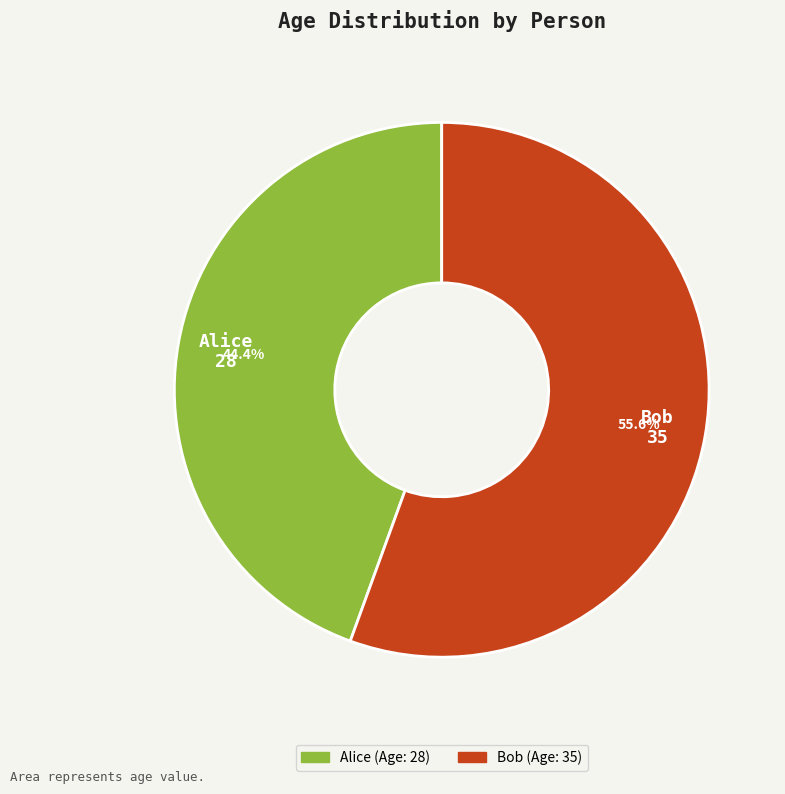

Count the number of slices in the pie.

2